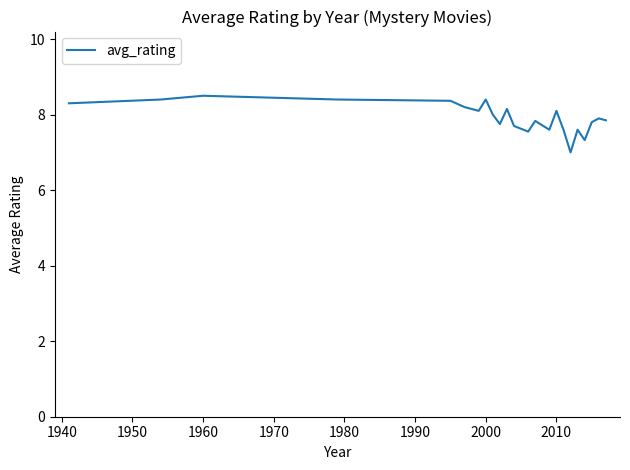

How many distinct data groups are displayed?

1